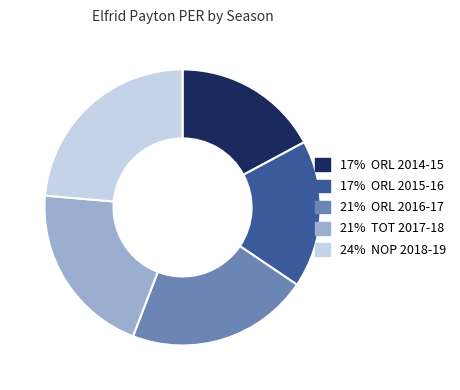

Does any single category account for the majority?

No